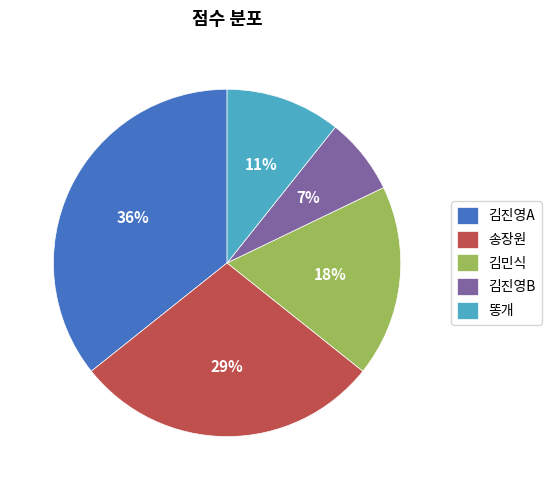

Which slice is the largest?

김진영A